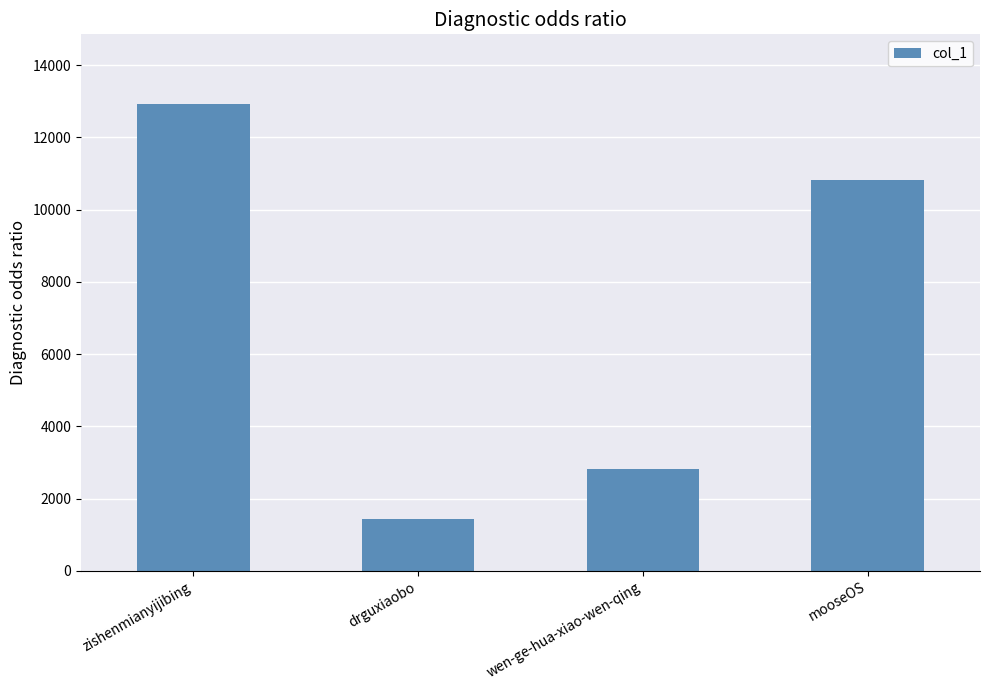

Rank the categories by value from lowest to highest.

drguxiaobo, wen-ge-hua-xiao-wen-qing, mooseOS, zishenmianyijibing